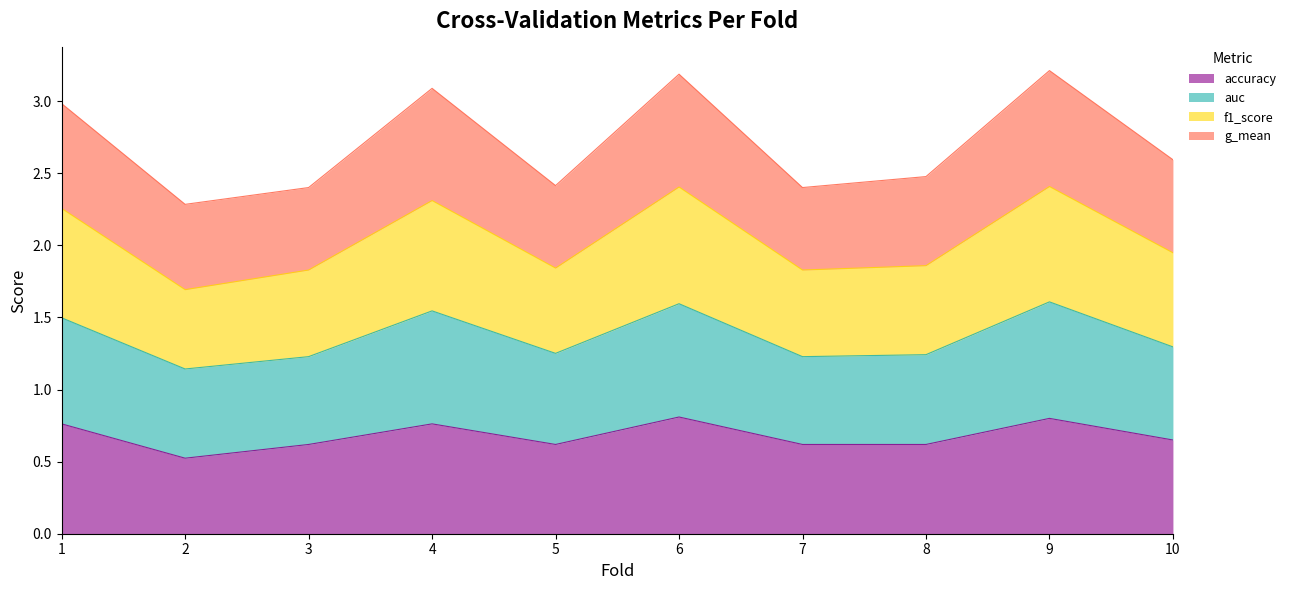

The value of accuracy at 3 is 0.6. True or false?

True